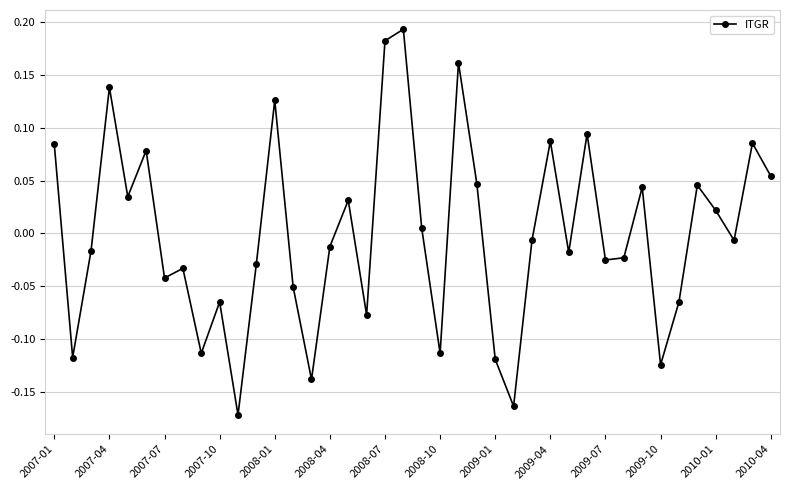

How many lines are shown in the chart?

1